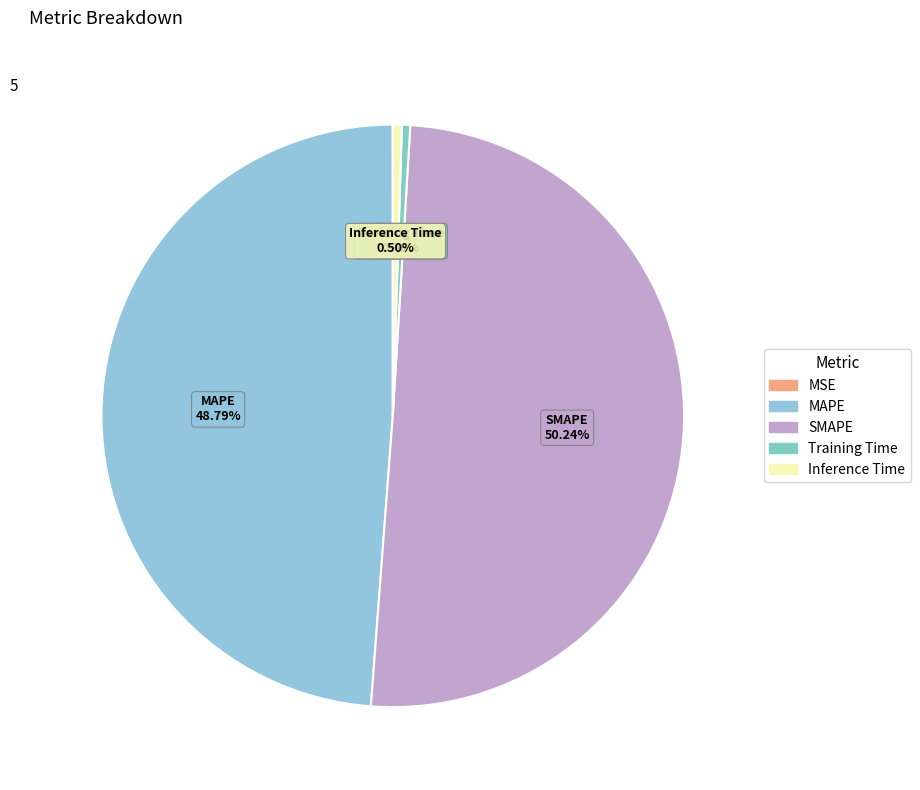

What is the largest slice in the pie chart?

SMAPE